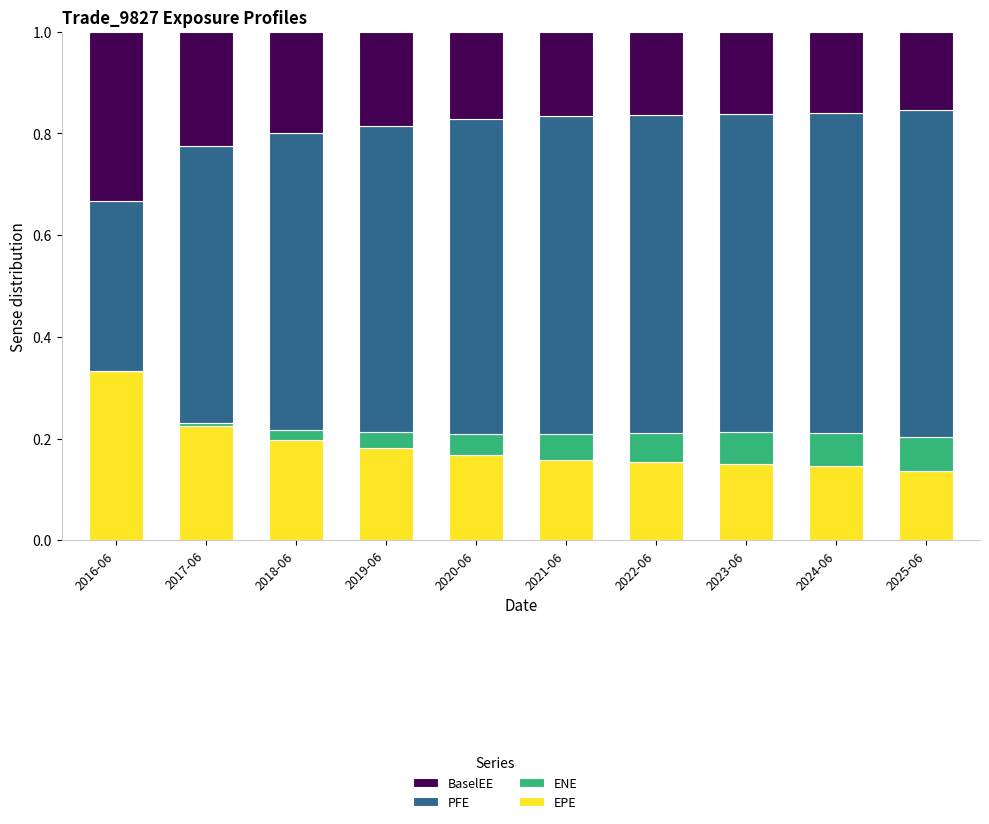

What are all the series names shown in the legend?

BaselEE, PFE, ENE, EPE